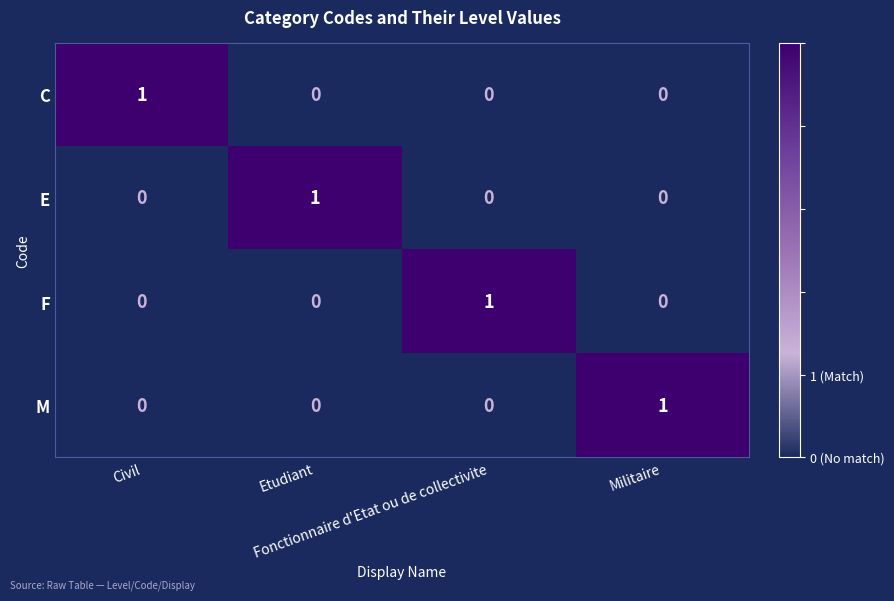

At how many categories does at least one series exceed 0?

4